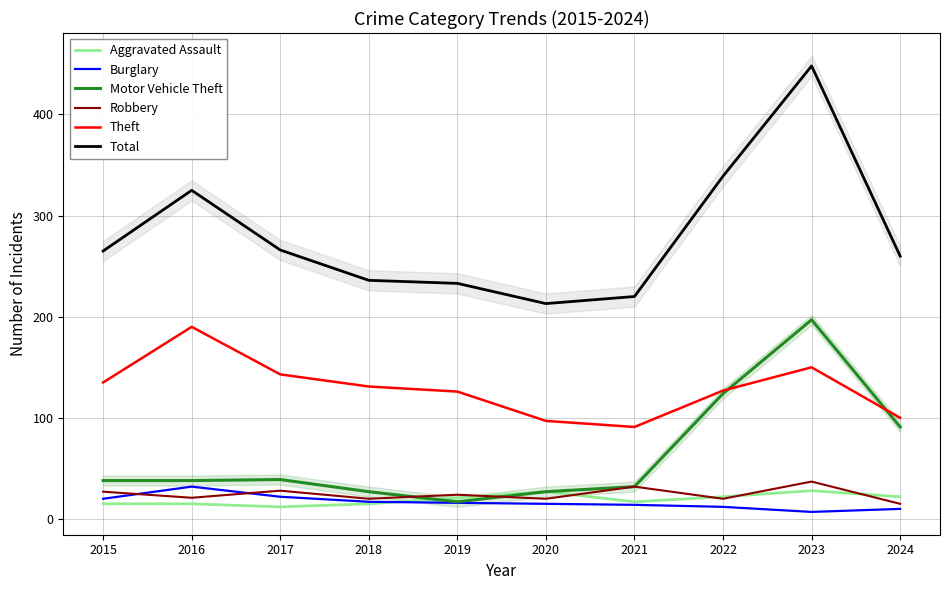

What is the difference between the second highest and second lowest values in the Aggravated Assault series?

12